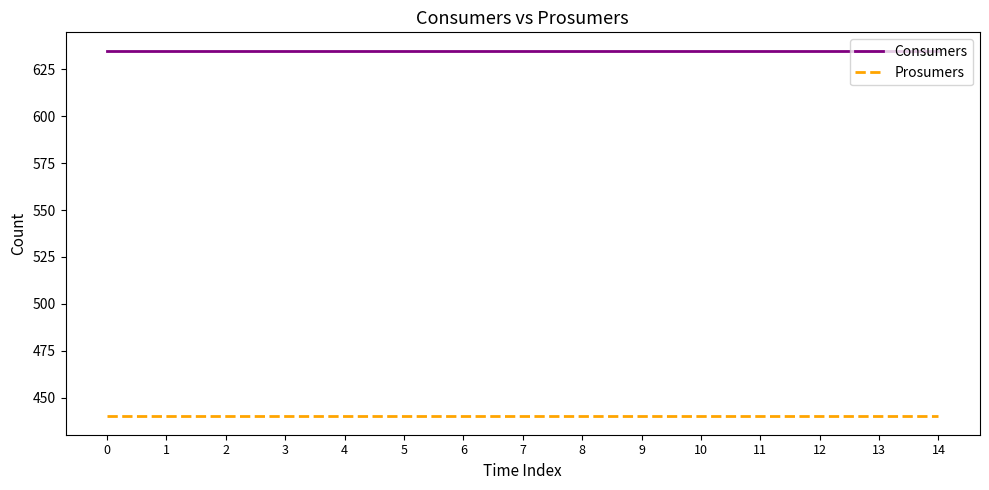

Reading right to left, what are all the values shown in this chart?

Consumers: 635	635	635	635	635	635	635	635	635	635	635	635	635	635	635
Prosumers: 440	440	440	440	440	440	440	440	440	440	440	440	440	440	440